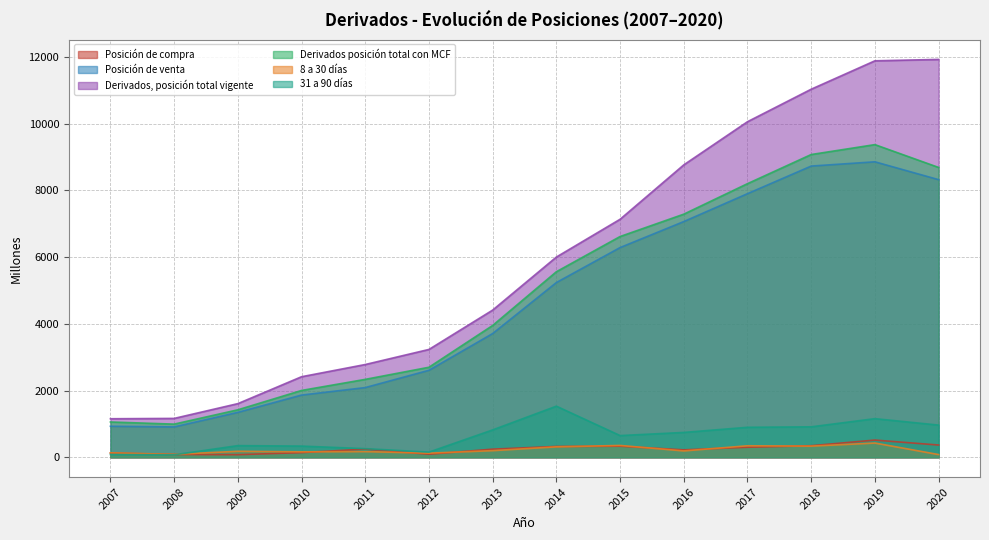

True or false: 31 a 90 días has more than 0 interior local peaks.

True